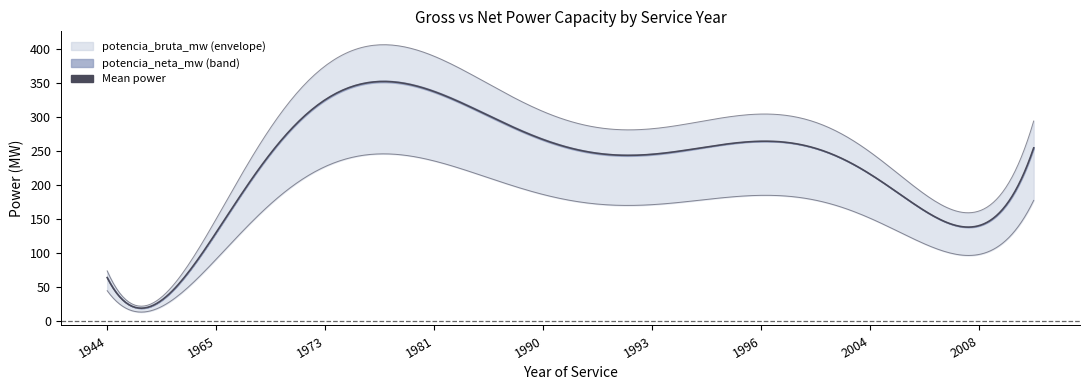

Which series has the largest range (max minus min)?

potencia_bruta_mw